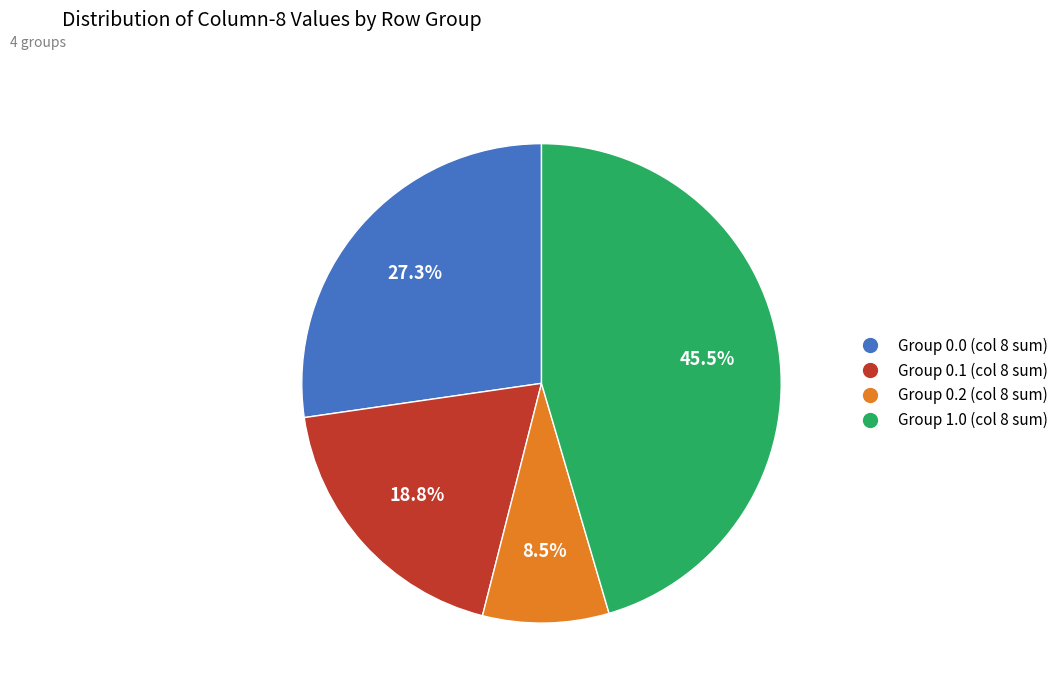

Does any single category account for the majority?

No